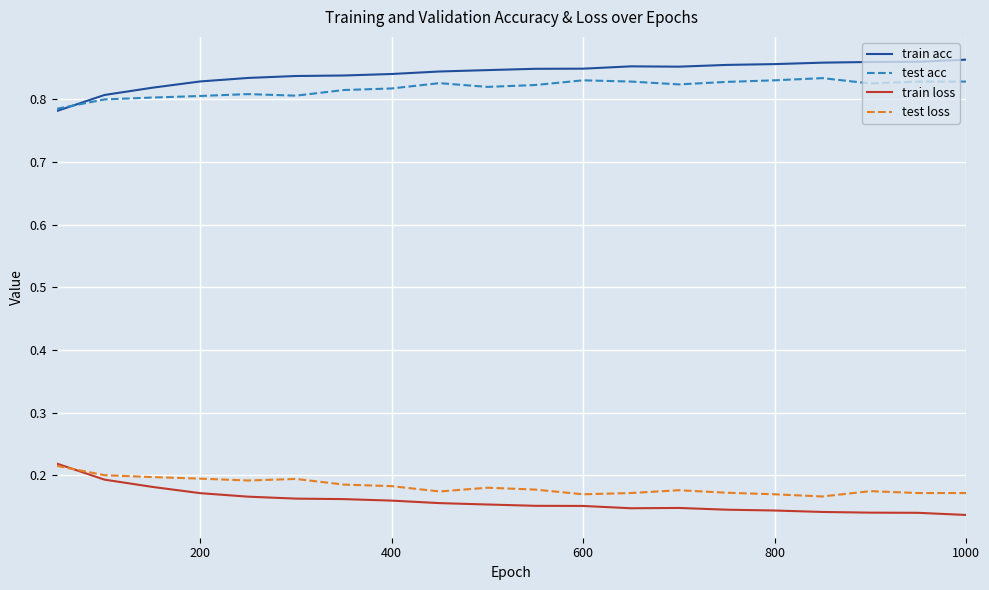

True or false: test acc and test loss cross at least once.

False